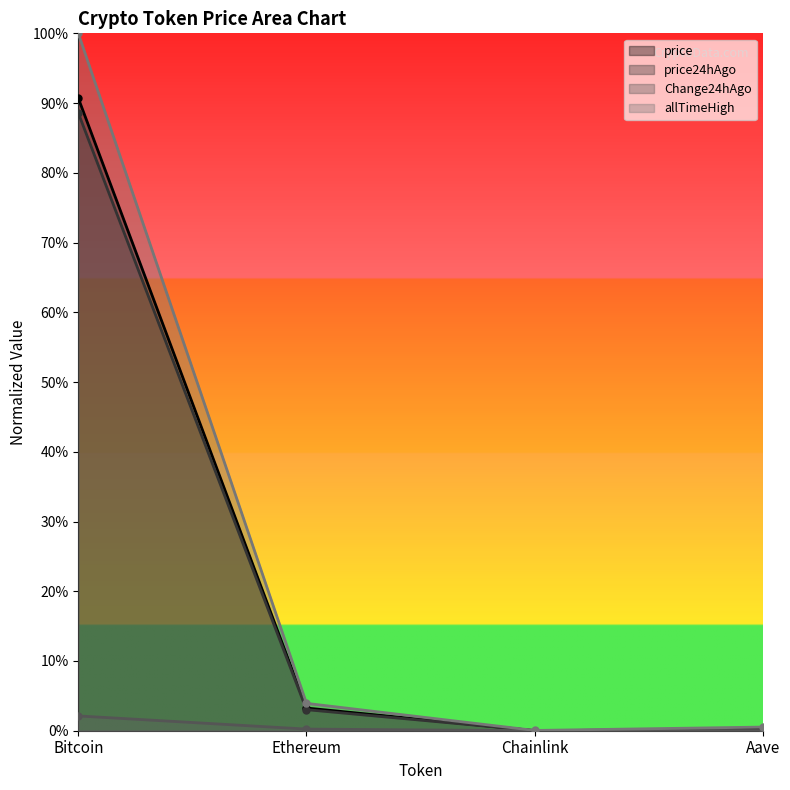

Between Chainlink and Aave, which is larger?

Aave